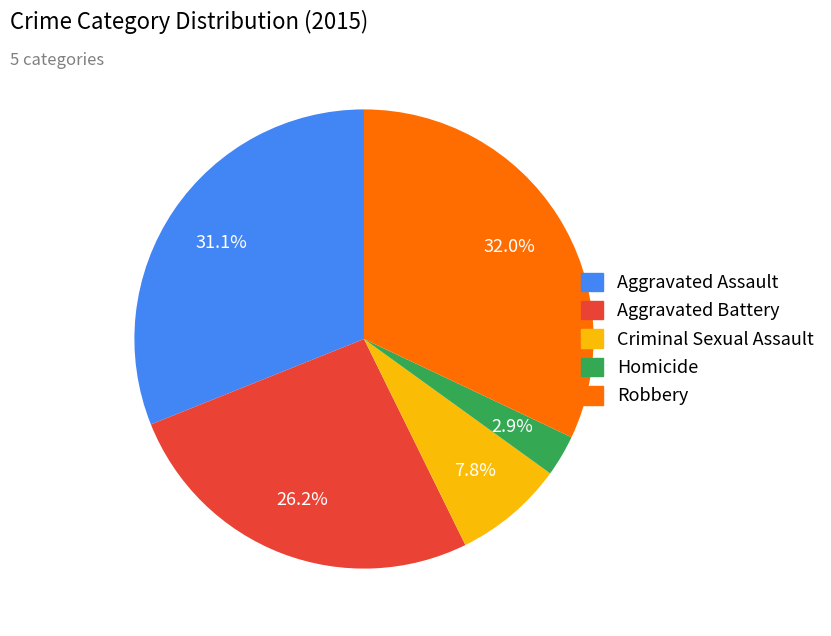

Combined, what portion of the pie is Criminal Sexual Assault and Robbery?

39.8%